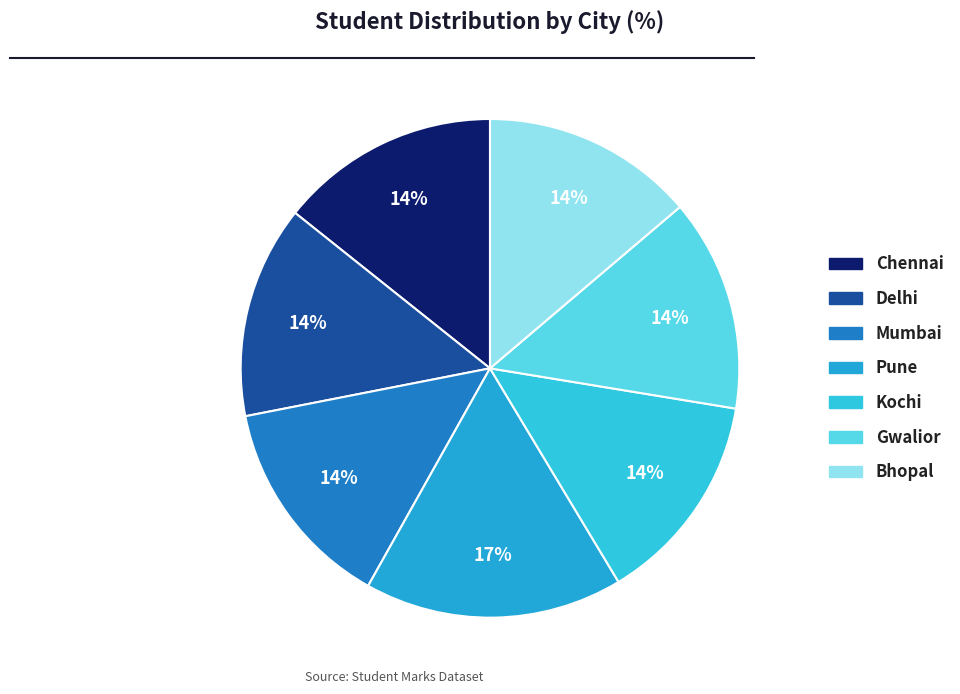

Is the sum of Pune and Gwalior greater than half?

No